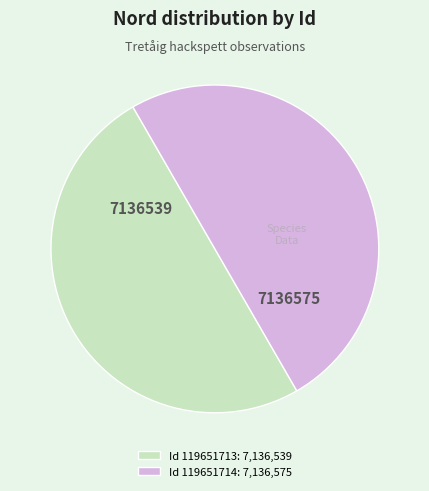

Approximately how many times larger is the value at Id 119651714: 7,136,575 compared to Id 119651713: 7,136,539?

1.0